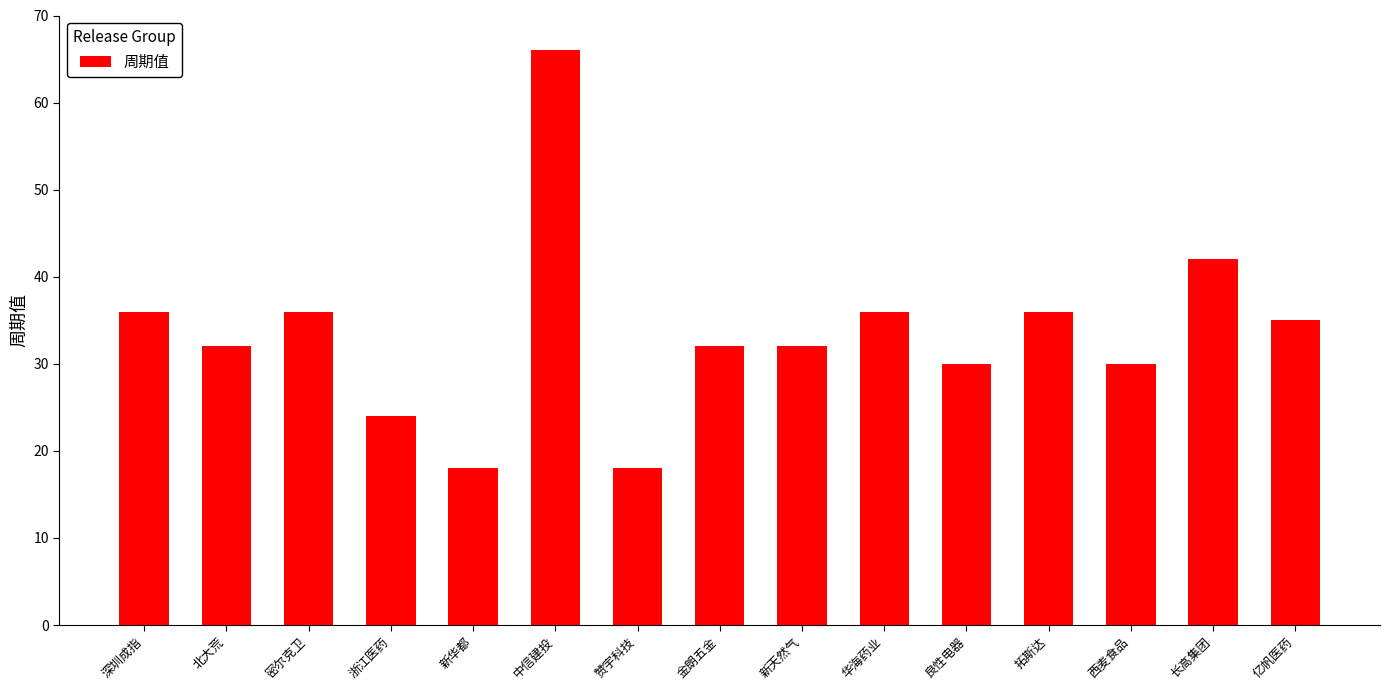

True or false: the data shows 51 at 金朗五金.

False